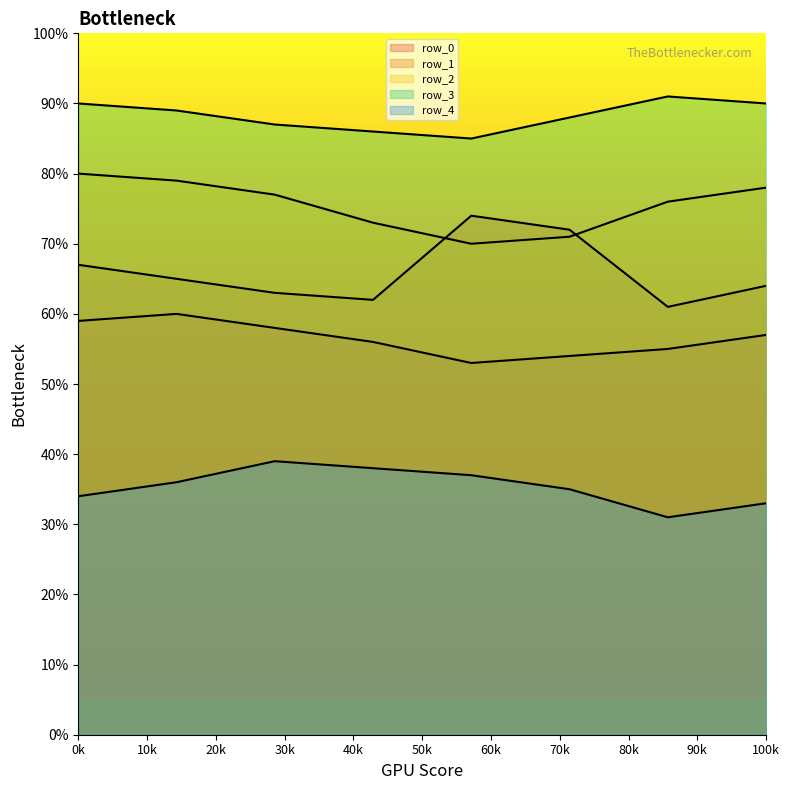

What are all the series names shown in the legend?

row_0, row_1, row_2, row_3, row_4